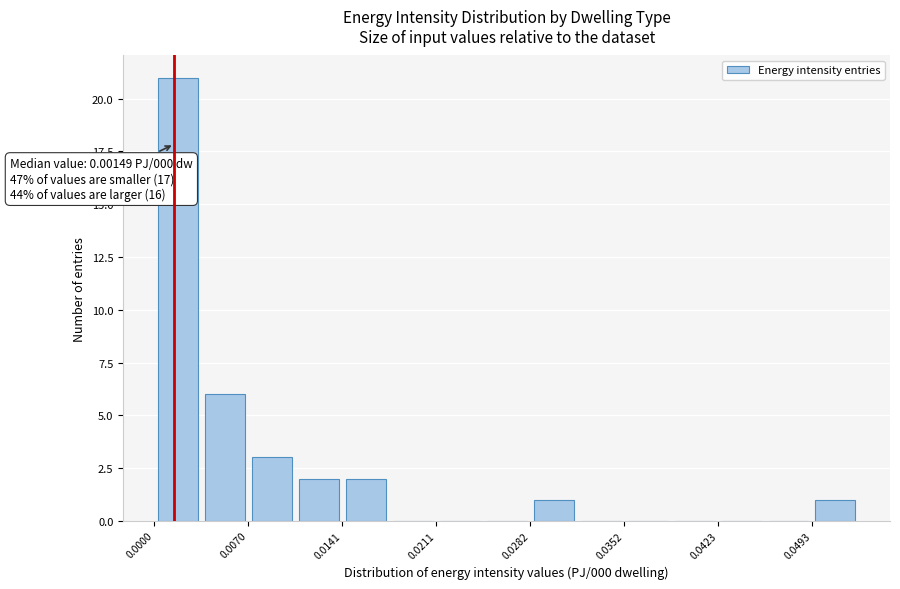

Read against the x-axis, roughly where is the centre of the tallest bar?

0.002